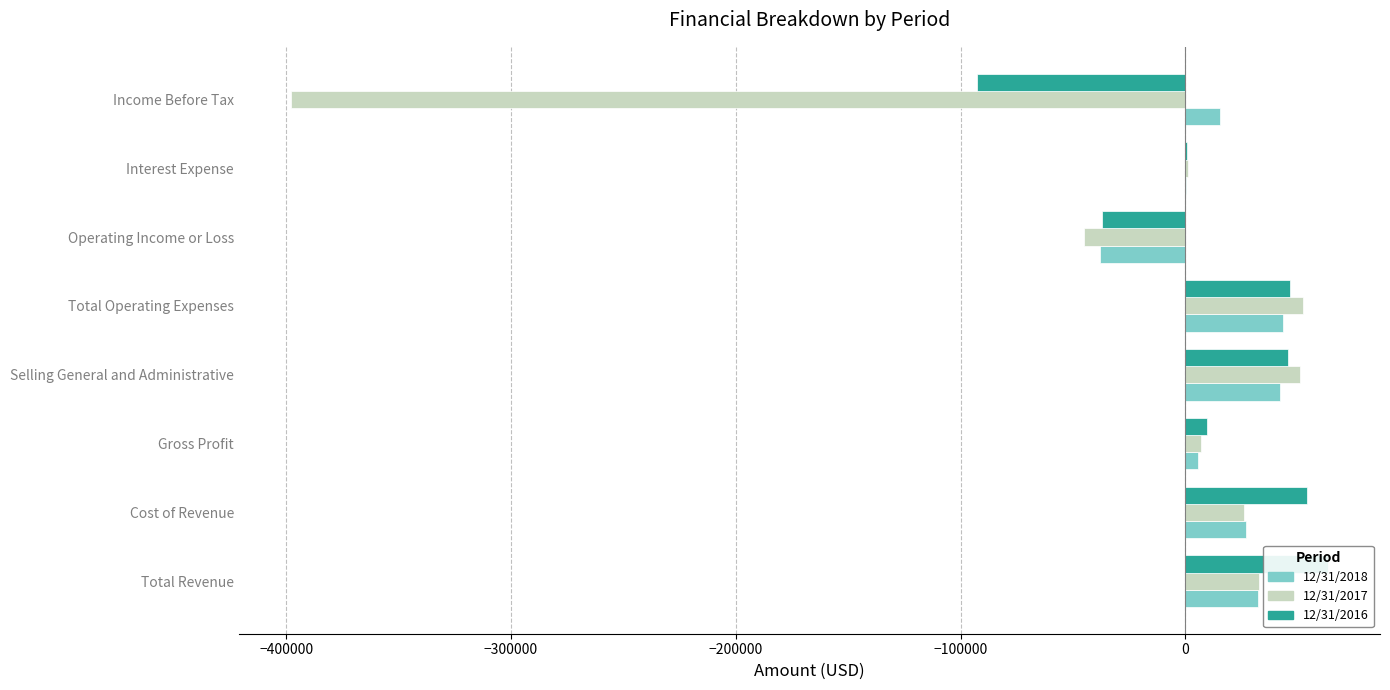

List the series in order of their peak value, highest first.

12/31/2016, 12/31/2017, 12/31/2018